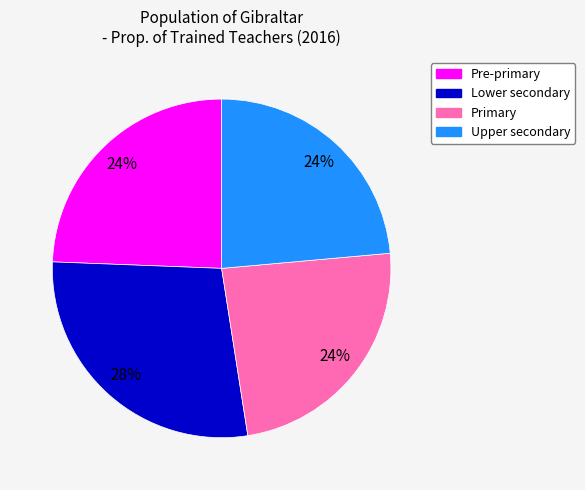

Which category has the biggest portion of the pie?

Lower secondary